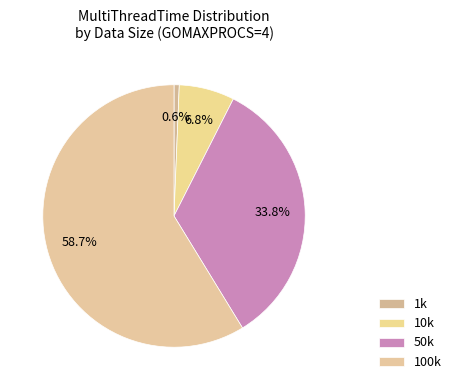

Do 10k and 1k together represent more than half of the pie?

No